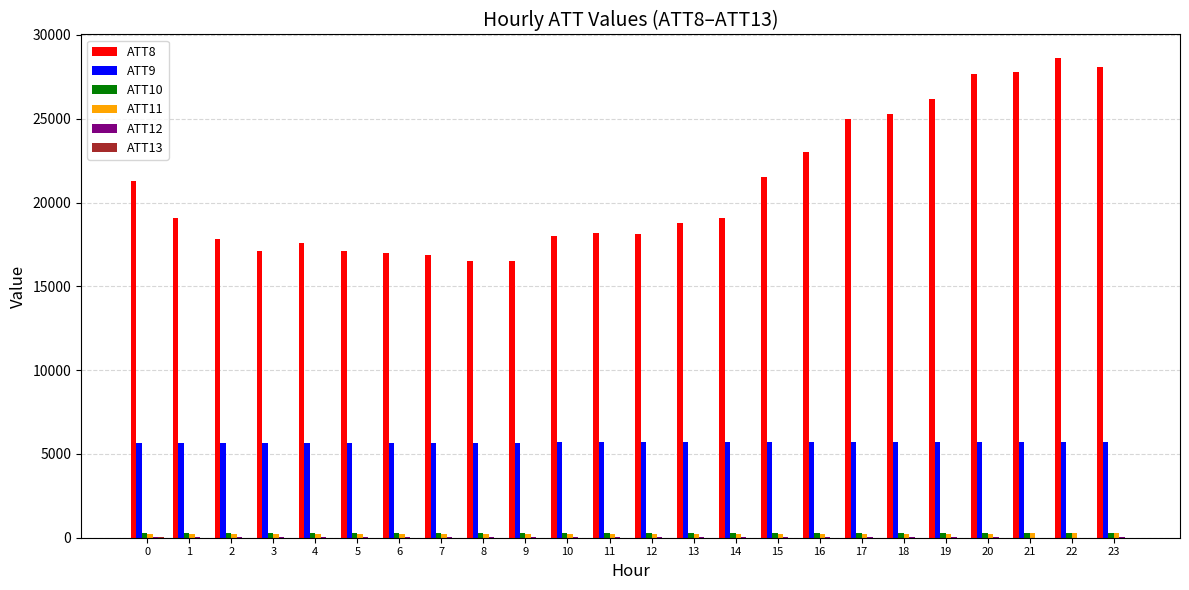

What is the maximum value shown in the chart?

28600.0